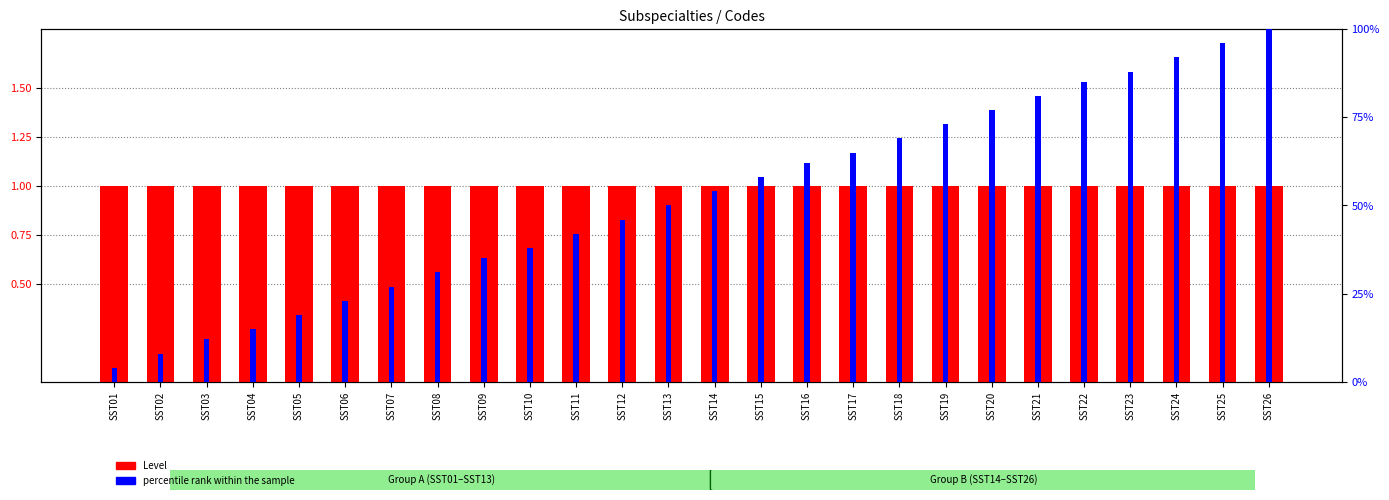

What is the change in value from SST01 to SST09?

+0.3